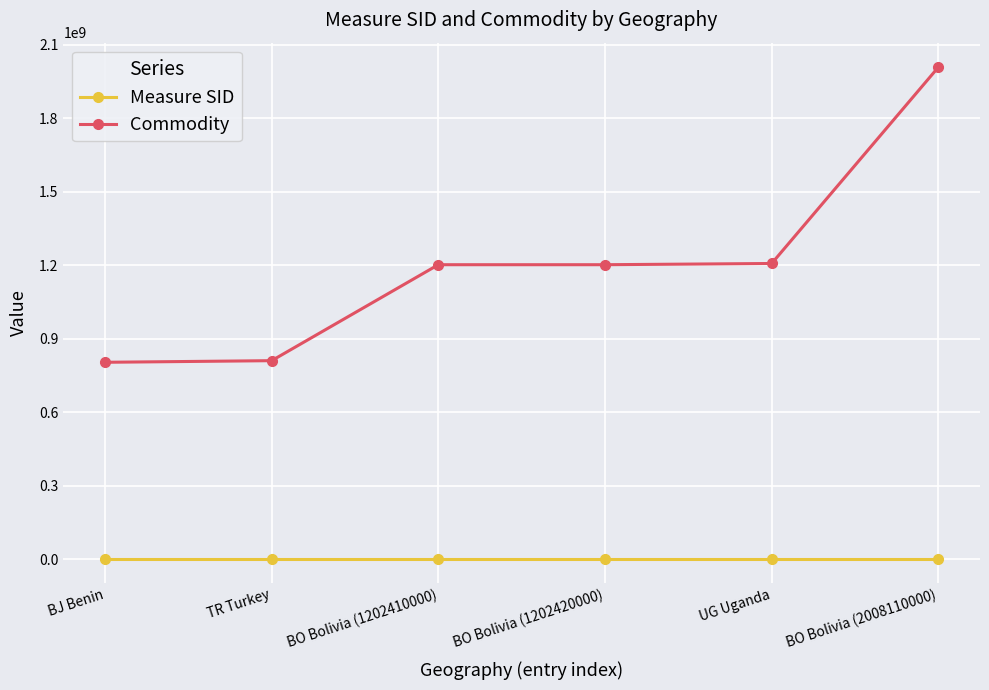

Is the value of Commodity at BJ Benin greater than the value of Measure SID at BO Bolivia (1202420000)?

Yes